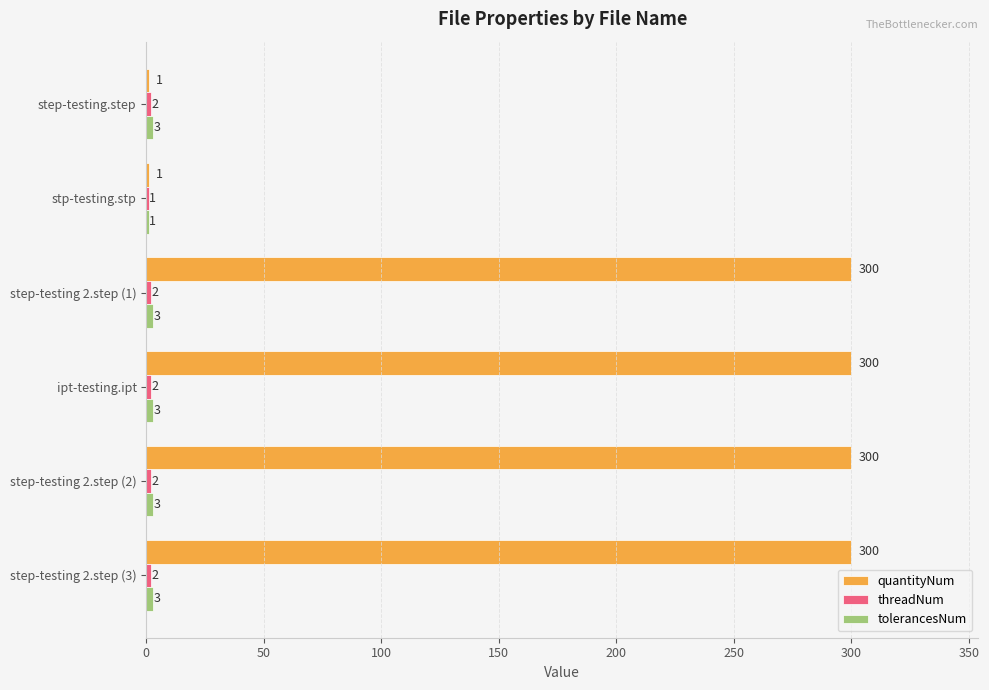

What is the sum of the quantityNum values at step-testing.step and step-testing 2.step (1)?

301